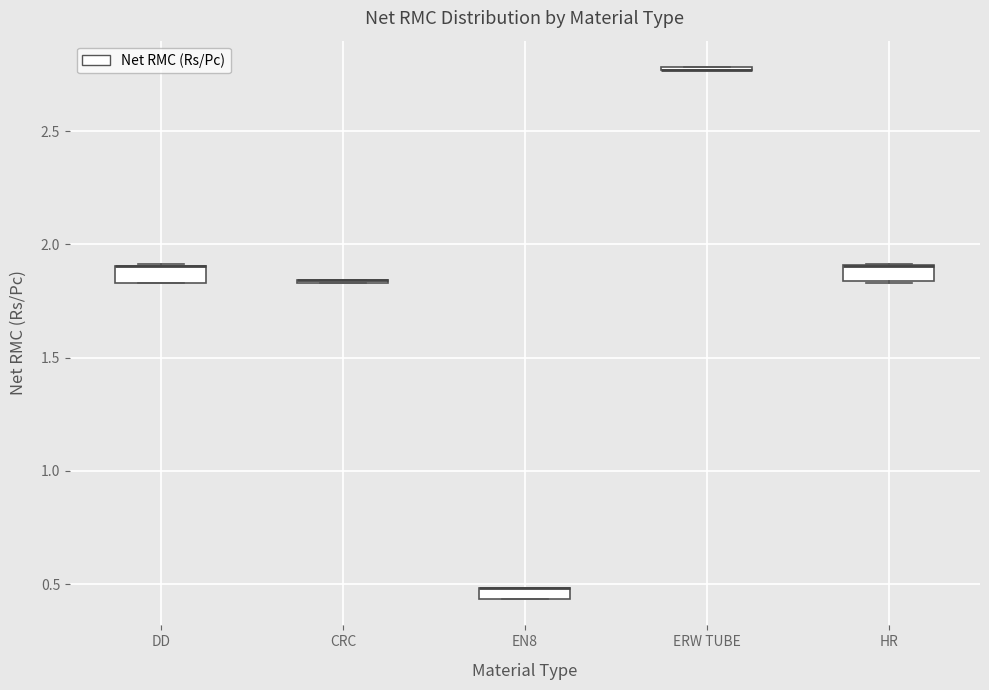

Where is the upper edge of the box for DD on the y-axis? The values are not printed on the chart, so give them approximately, as read against the axis.

1.90